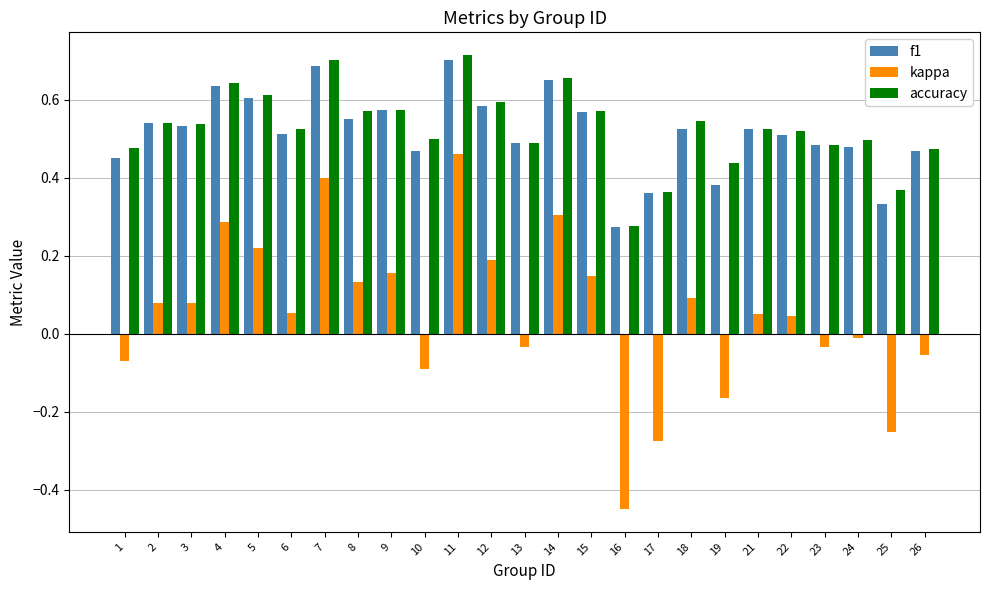

At which label is accuracy closest to 0?

16